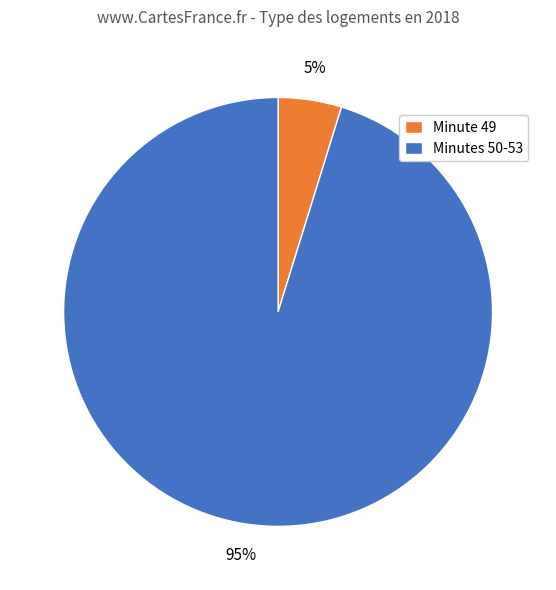

Combined, do Minutes 50-53 and Minute 49 account for over 50%?

Yes